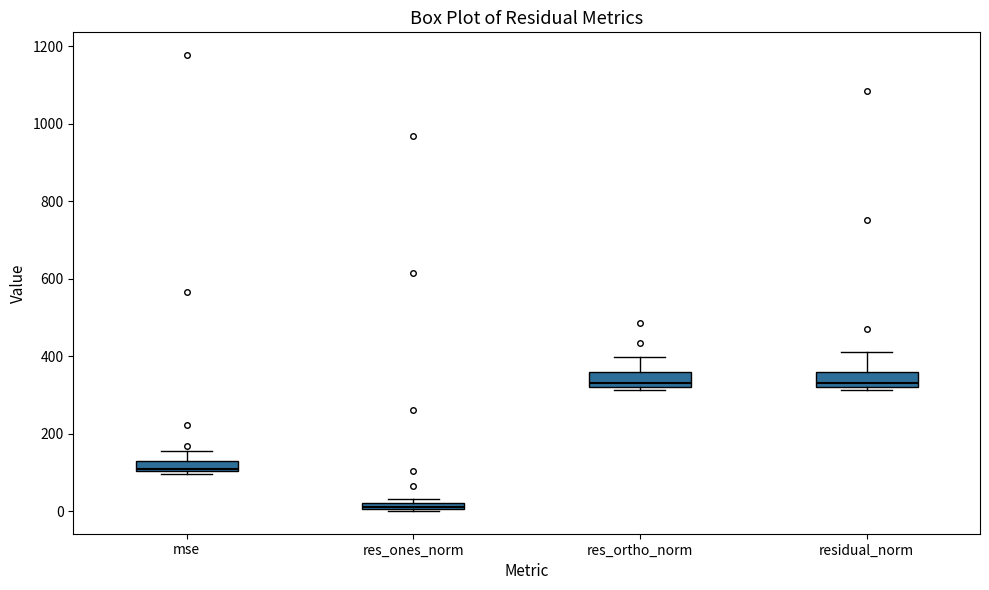

Which box has the lowest median line?

res_ones_norm